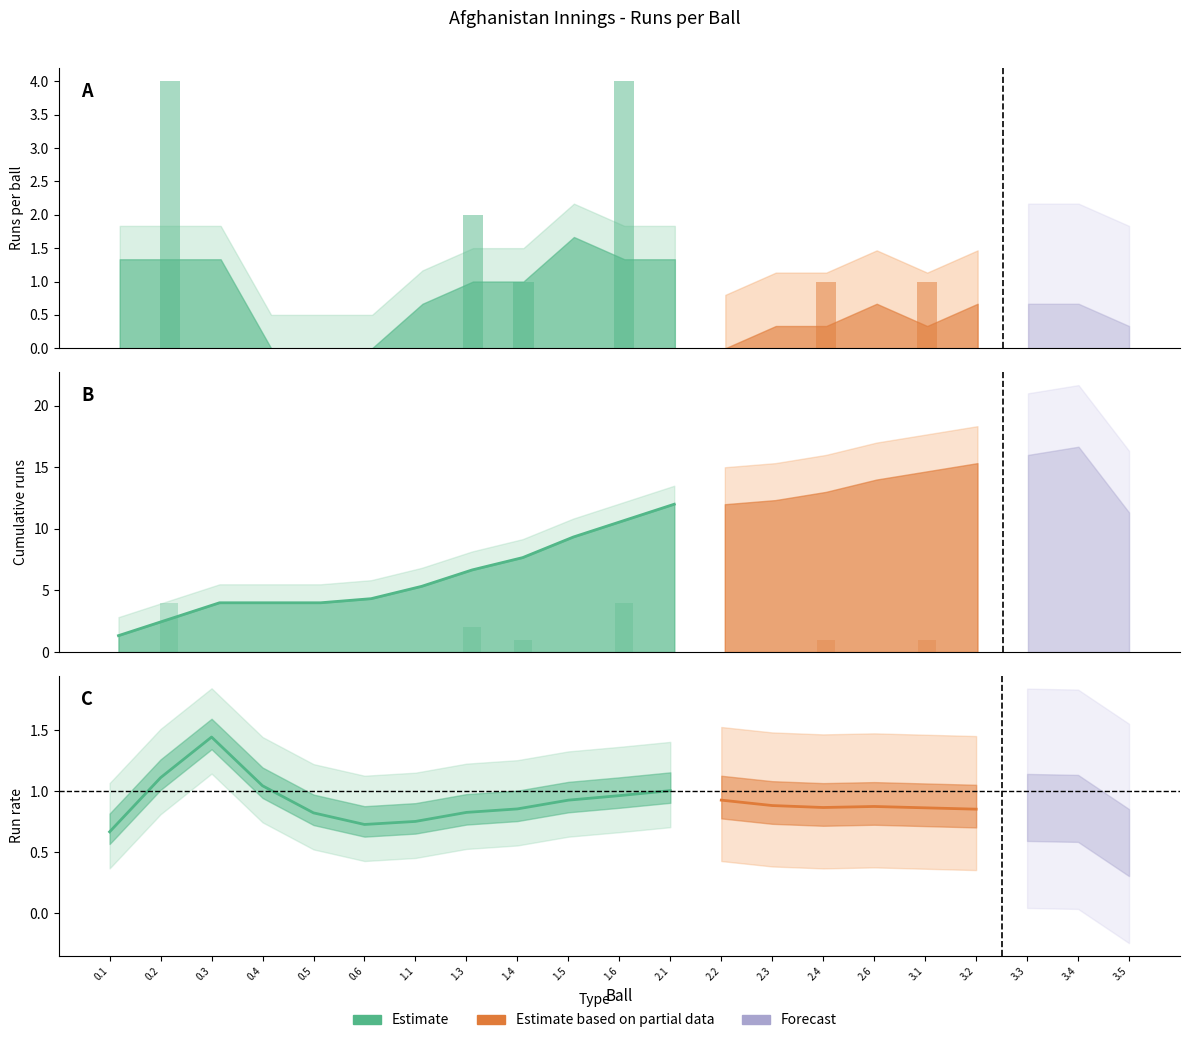

Which has a higher value, 3.4 or 2.4?

3.4